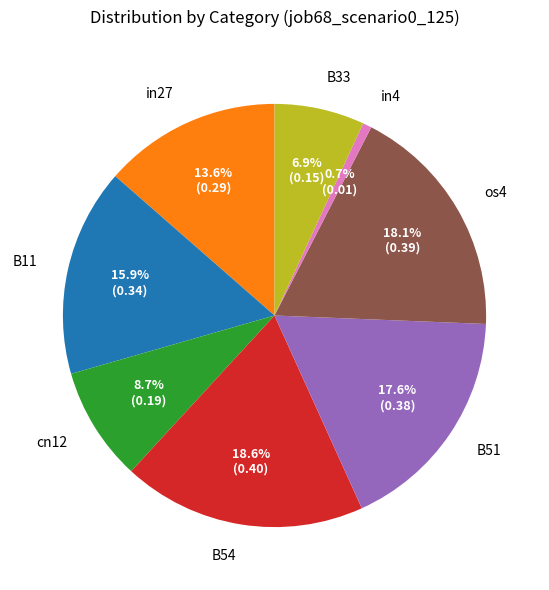

How many slices are in this pie chart?

8